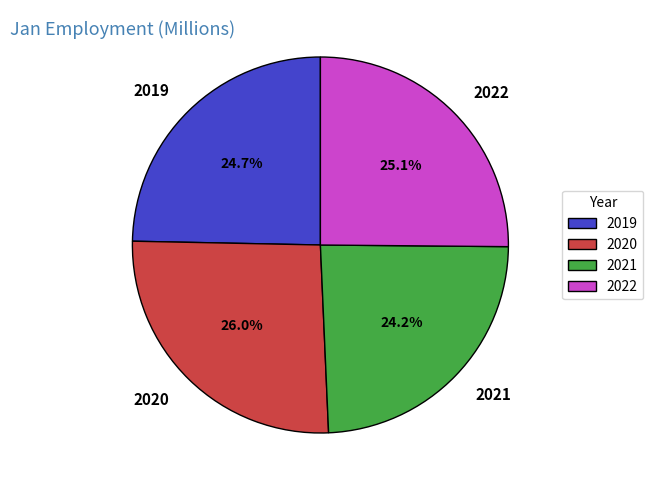

True or false: 2022 accounts for 31% of the total.

False